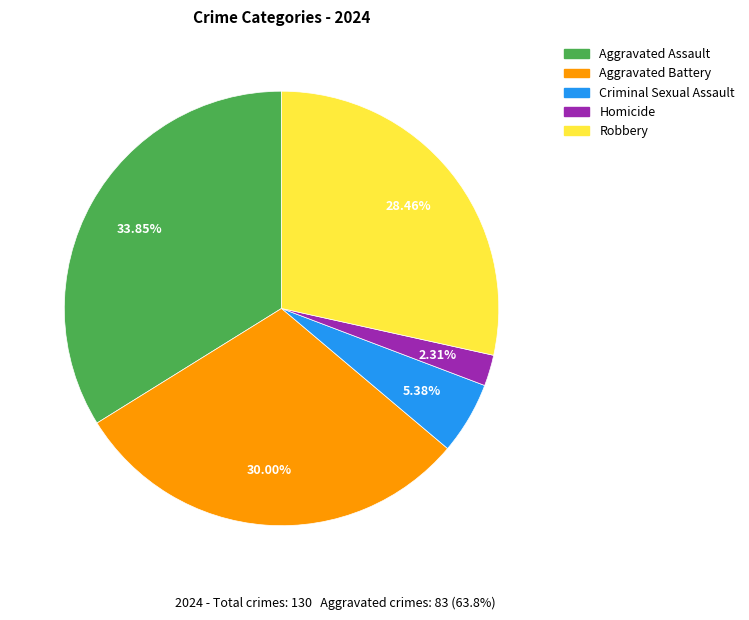

Rank the categories by value from lowest to highest.

Homicide, Criminal Sexual Assault, Robbery, Aggravated Battery, Aggravated Assault